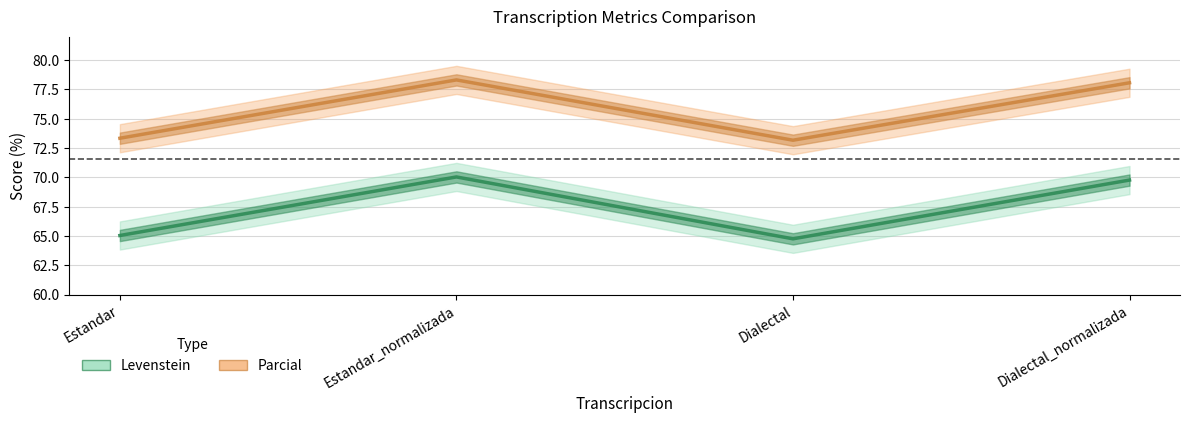

Does the chart have visible grid lines?

Yes